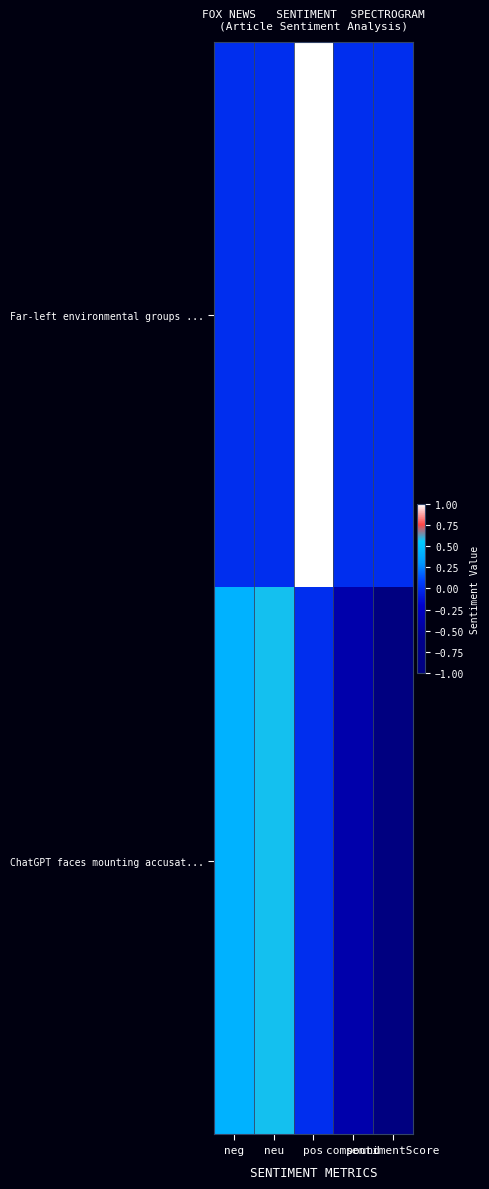

Between sentimentScore and compound, which is larger?

sentimentScore